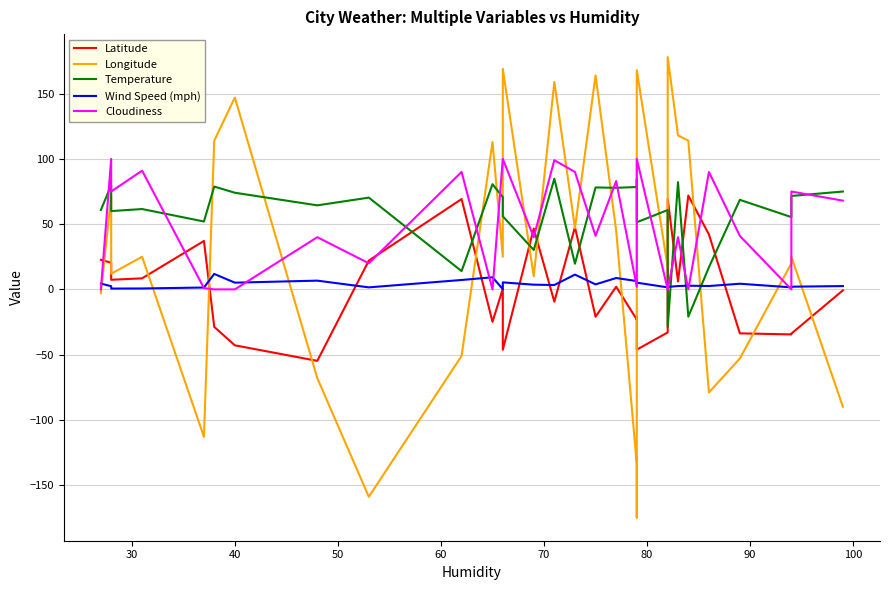

What is the maximum value for Cloudiness?

100.0